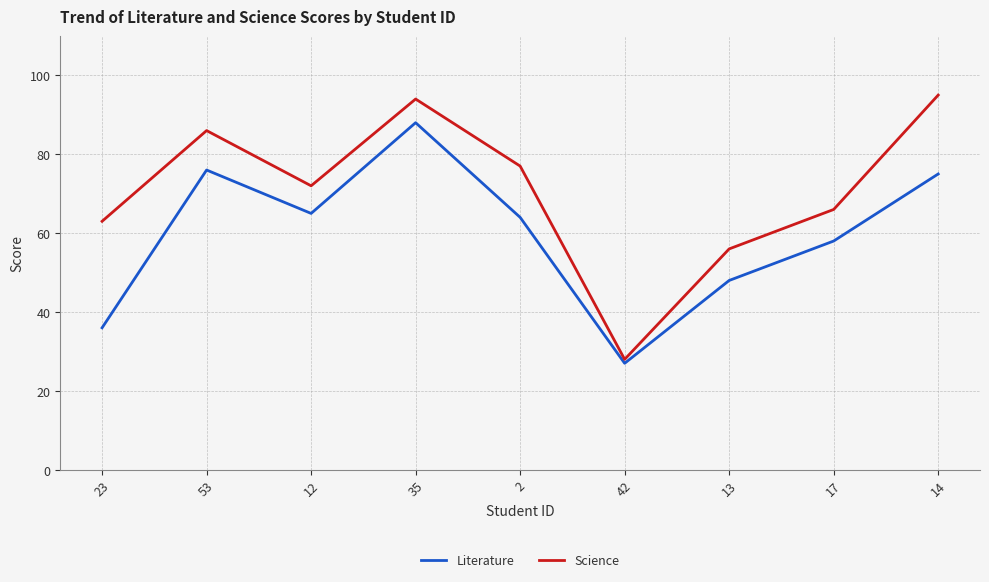

True or false: Science and Literature cross at least once.

False